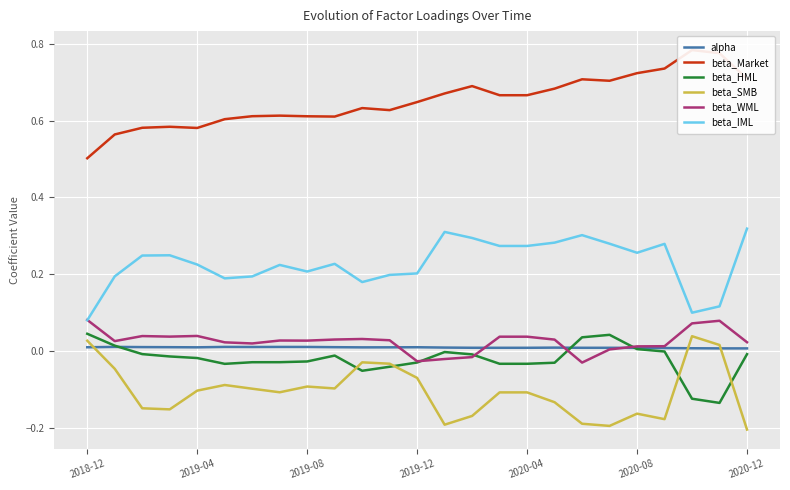

True or false: beta_Market and beta_WML intersect in this chart.

False